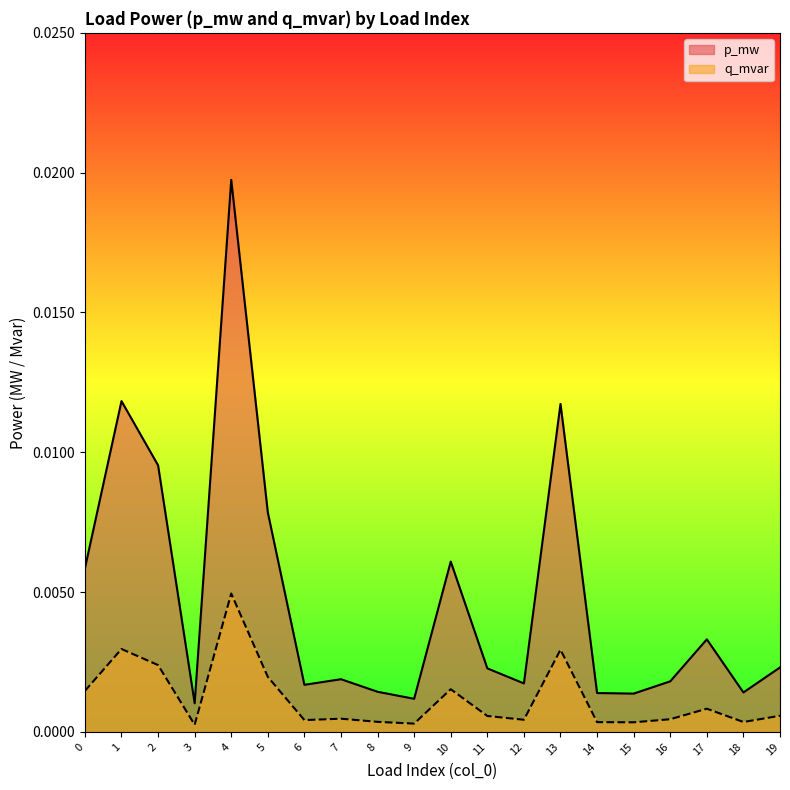

List the series in order of their peak value, highest first.

p_mw, q_mvar